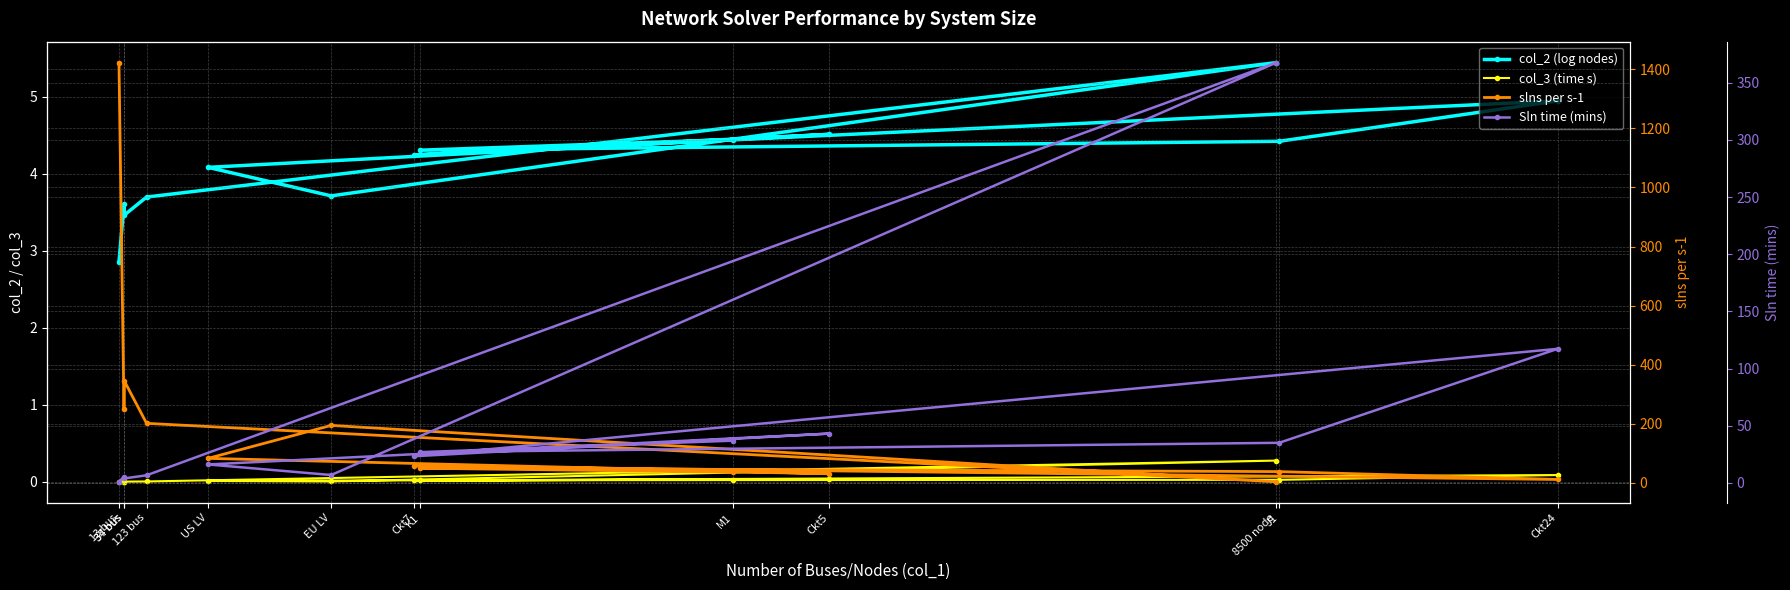

What are all the series names shown in the legend?

col_2 (log nodes), col_3 (time s), slns per s-1, Sln time (mins)